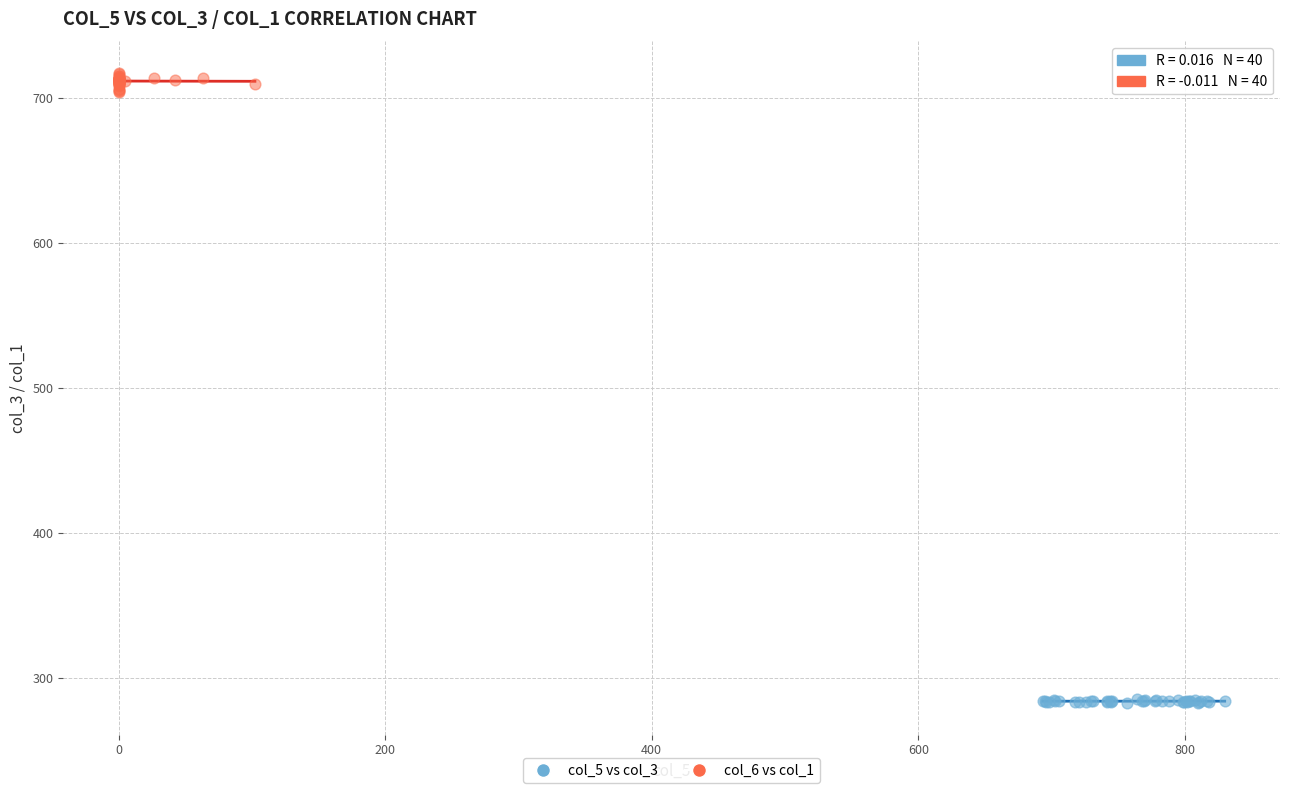

Which series reaches the minimum Y coordinate?

col_5 vs col_3